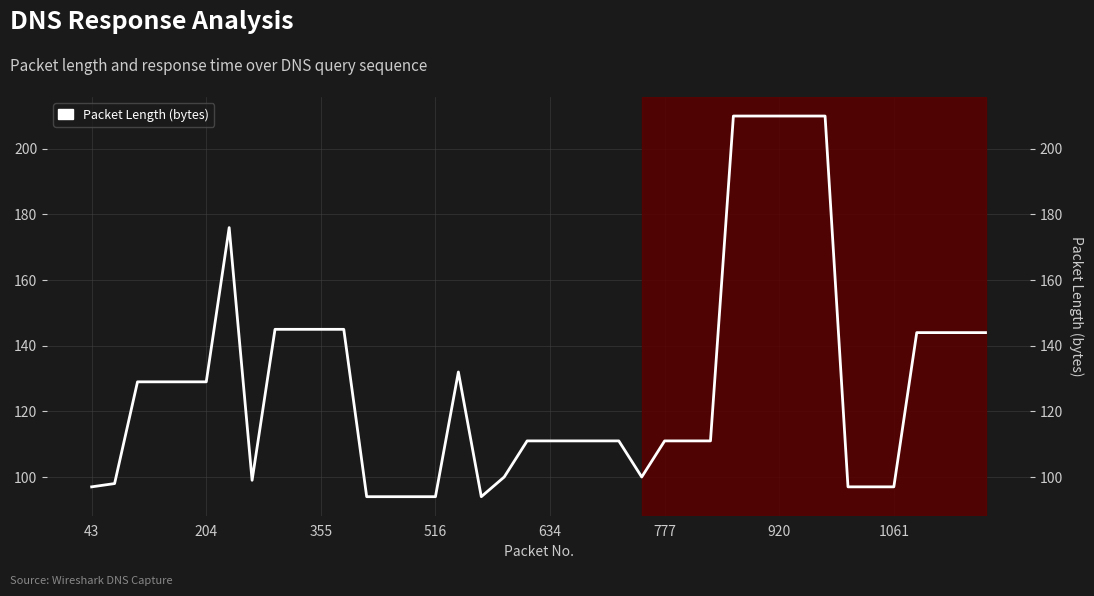

What is the value of the 11th point from the left?

145